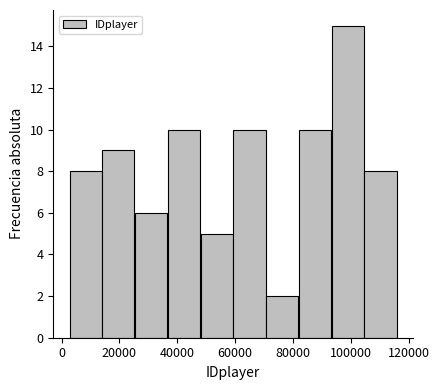

What is the height of the bar covering 82000 to 94000 on the x-axis? Neither the bar edges nor the heights are printed on the chart, so give them approximately, as read against the axes.

10